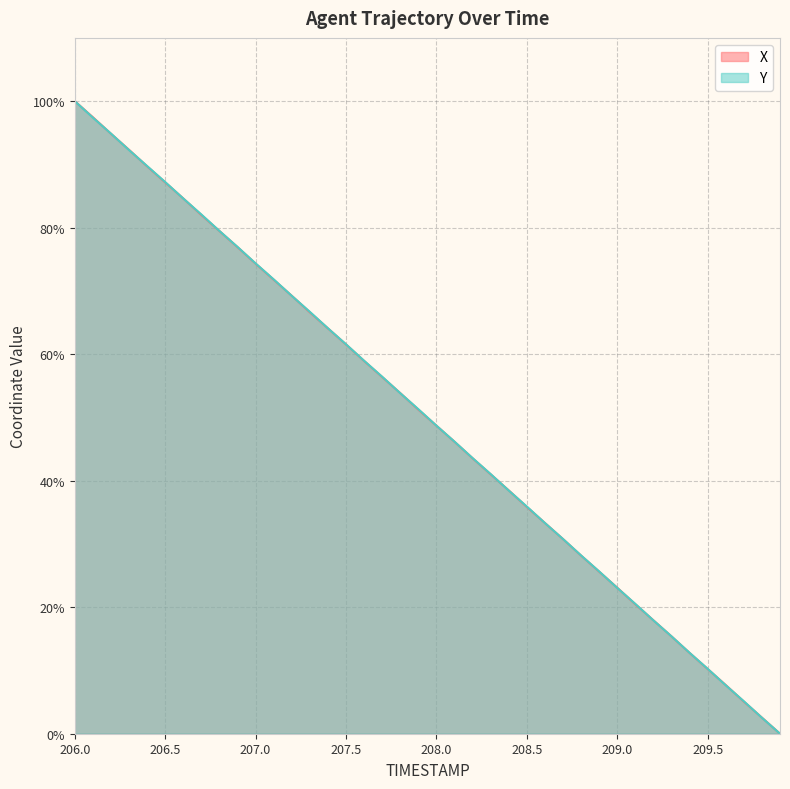

Reading left to right, list all the values displayed in this chart.

X: 100.0	97.5	94.8	92.3	89.7	87.2	84.6	82.0	79.5	76.9	74.3	71.8	69.2	66.6	64.1	61.5	58.9	56.4	53.8	51.2	48.7	46.2	43.5	41.0	38.5	35.9	33.3	30.8	28.2	25.6	23.1	20.5	17.9	15.4	12.8	10.2	7.7	5.1	2.5	0.0
Y: 100.0	97.4	94.9	92.3	89.7	87.2	84.6	82.1	79.5	77.0	74.3	71.8	69.2	66.7	64.1	61.6	59.0	56.4	53.8	51.3	48.7	46.2	43.6	41.0	38.4	35.9	33.3	30.8	28.2	25.7	23.0	20.5	17.9	15.4	12.8	10.3	7.7	5.1	2.5	0.0